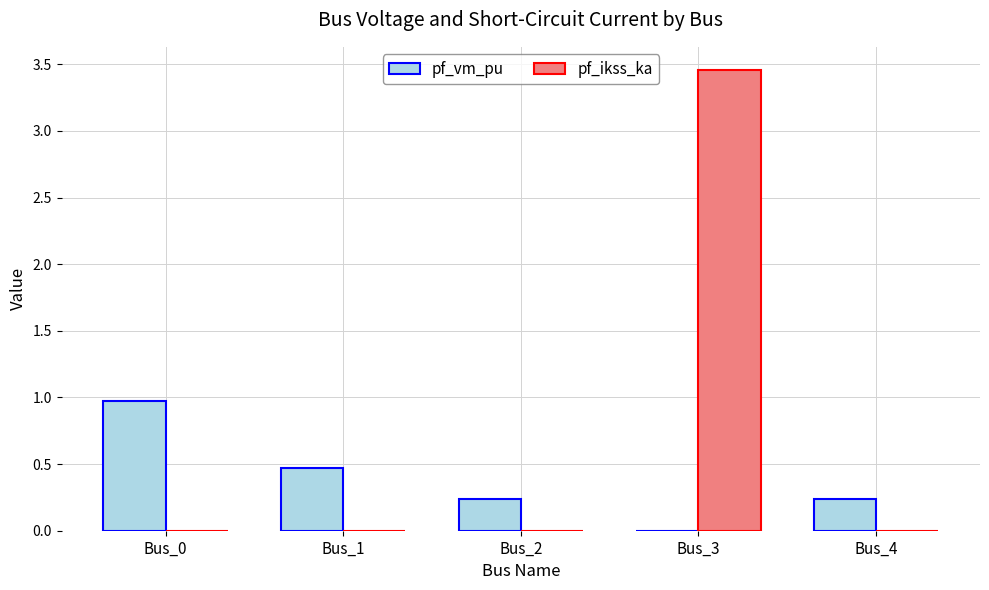

How many data points in pf_vm_pu are above 0?

4